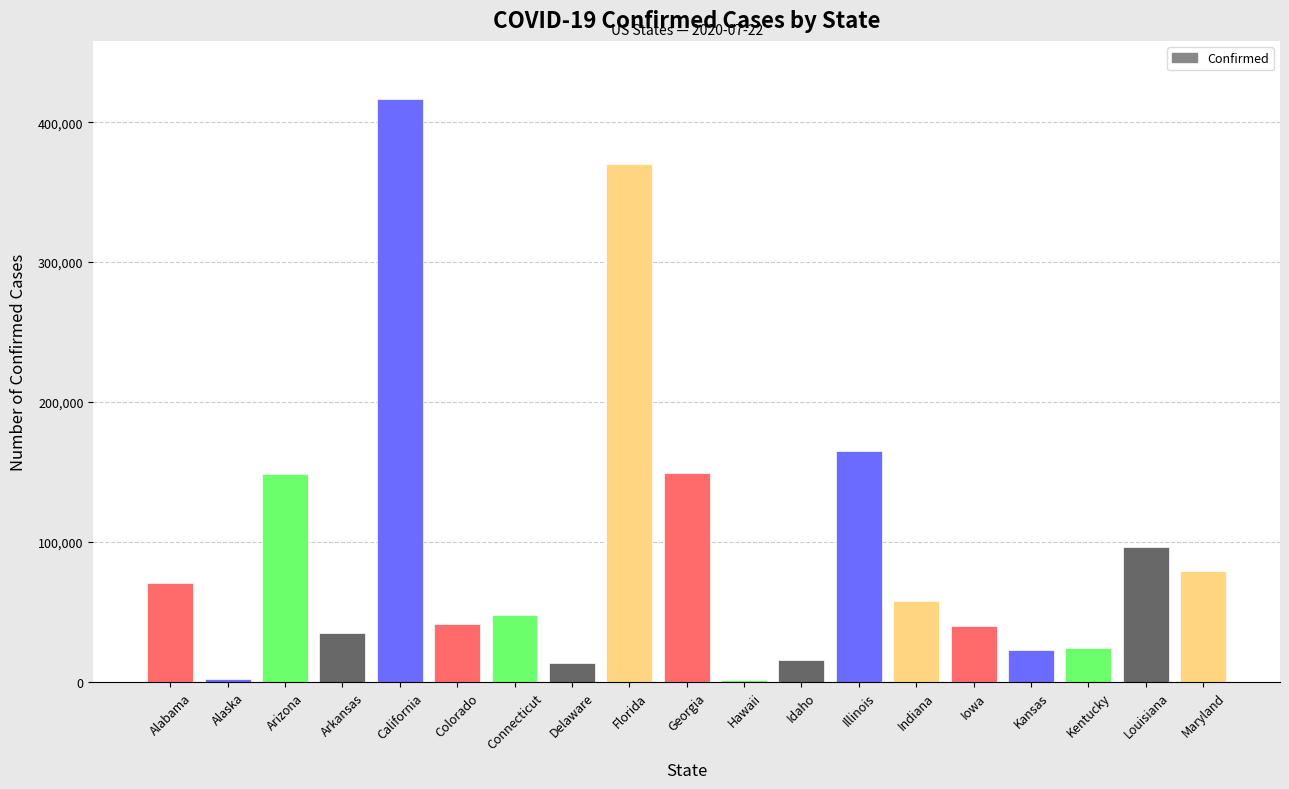

The chart shows a value of 79545 at Maryland. True or false?

True